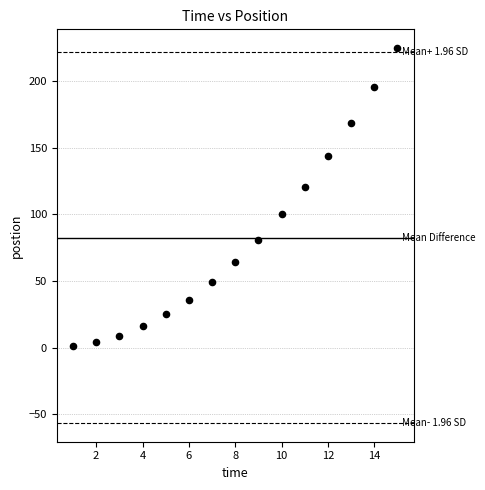

What is the range of Y values (max minus min)?

224